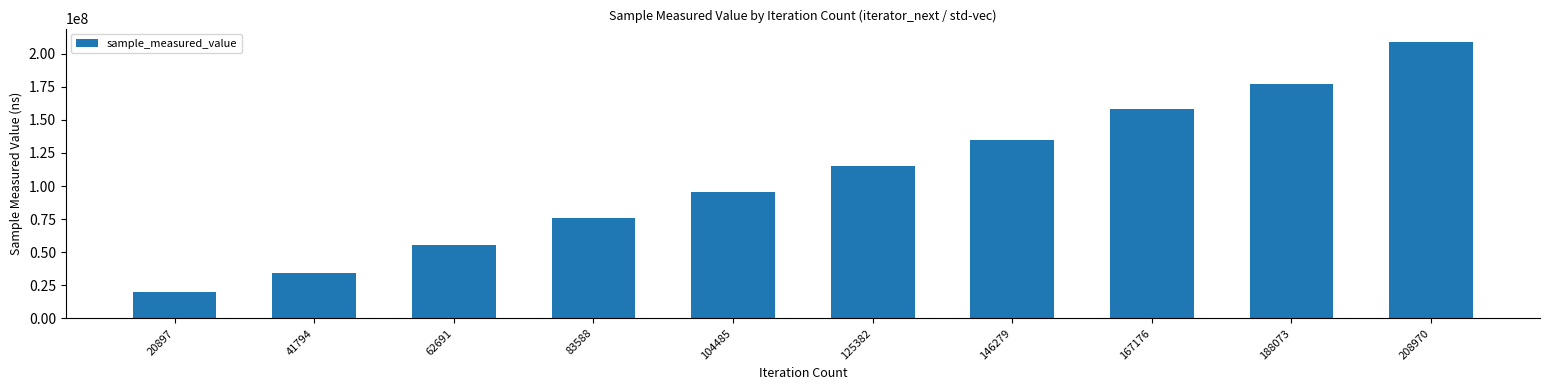

What is the sum of the values at 41794 and 104485?

129727177